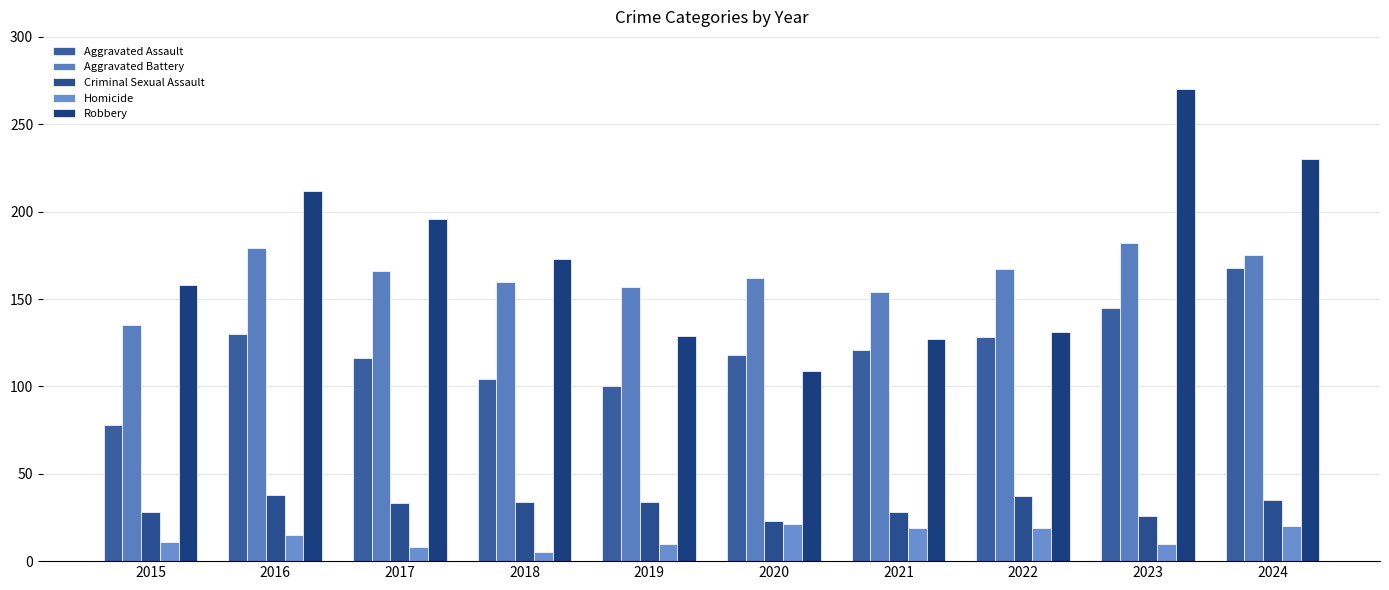

Reading left to right, what are all the values shown in this chart?

Aggravated Assault: 2015=78	2016=130	2017=116	2018=104	2019=100	2020=118	2021=121	2022=128	2023=145	2024=168
Aggravated Battery: 2015=135	2016=179	2017=166	2018=160	2019=157	2020=162	2021=154	2022=167	2023=182	2024=175
Criminal Sexual Assault: 2015=28	2016=38	2017=33	2018=34	2019=34	2020=23	2021=28	2022=37	2023=26	2024=35
Homicide: 2015=11	2016=15	2017=8	2018=5	2019=10	2020=21	2021=19	2022=19	2023=10	2024=20
Robbery: 2015=158	2016=212	2017=196	2018=173	2019=129	2020=109	2021=127	2022=131	2023=270	2024=230